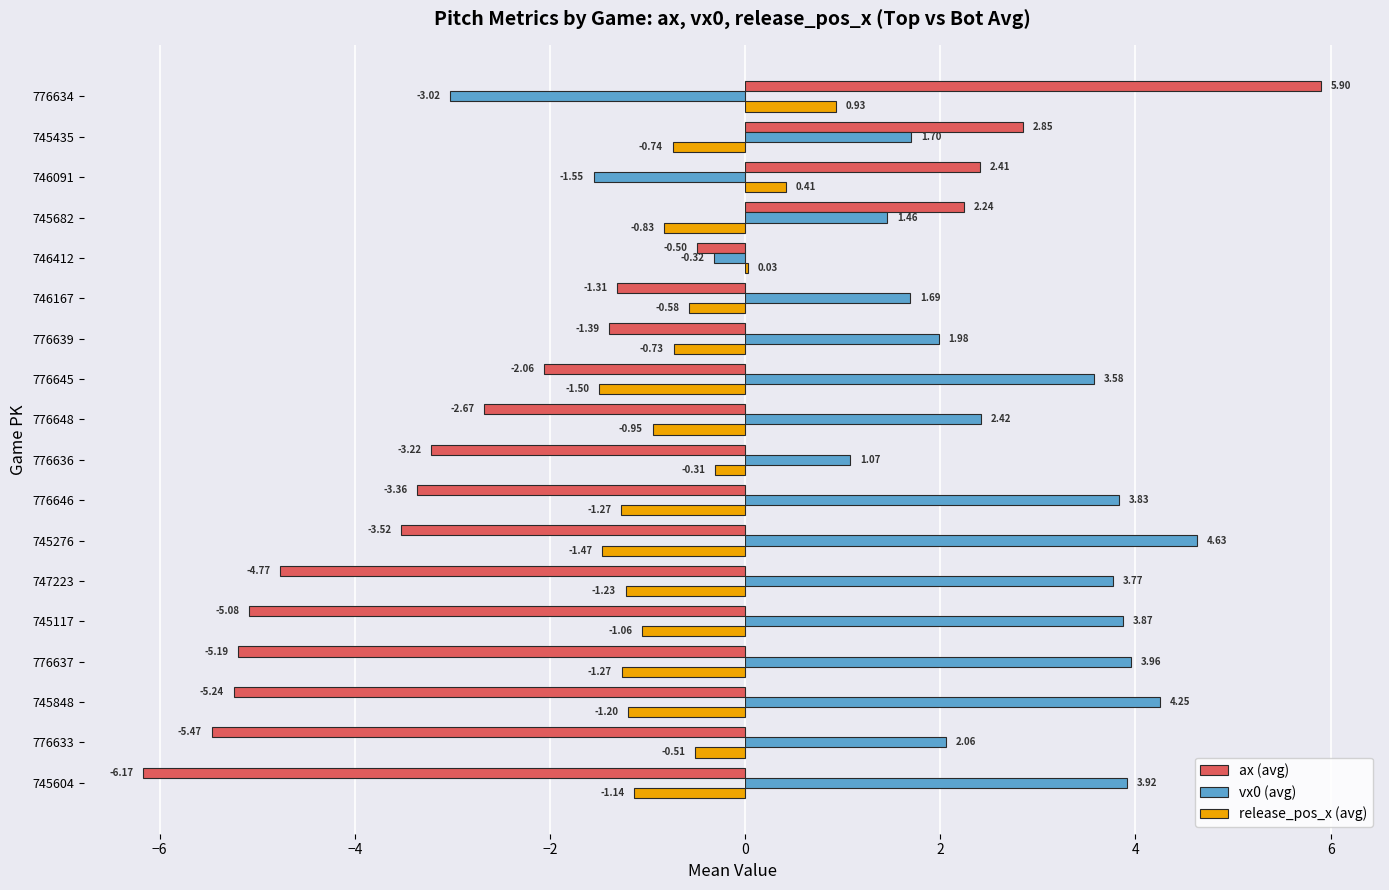

Which series has the widest spread of values?

ax (avg)